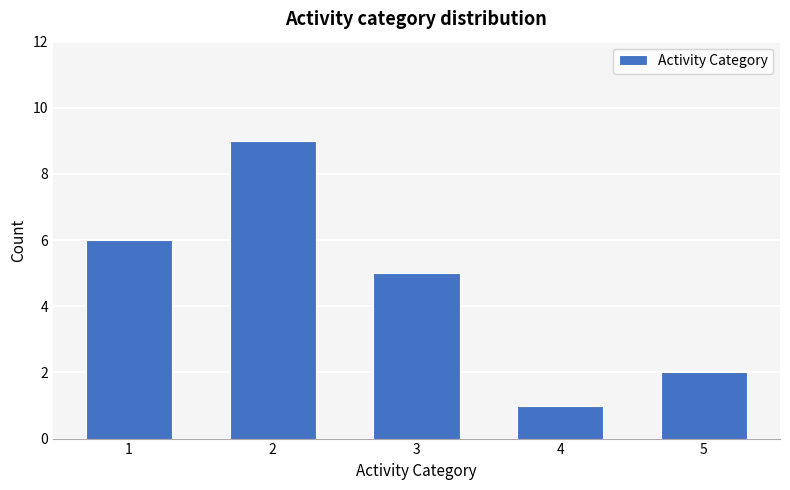

What is the change in value from 2 to 5?

-7